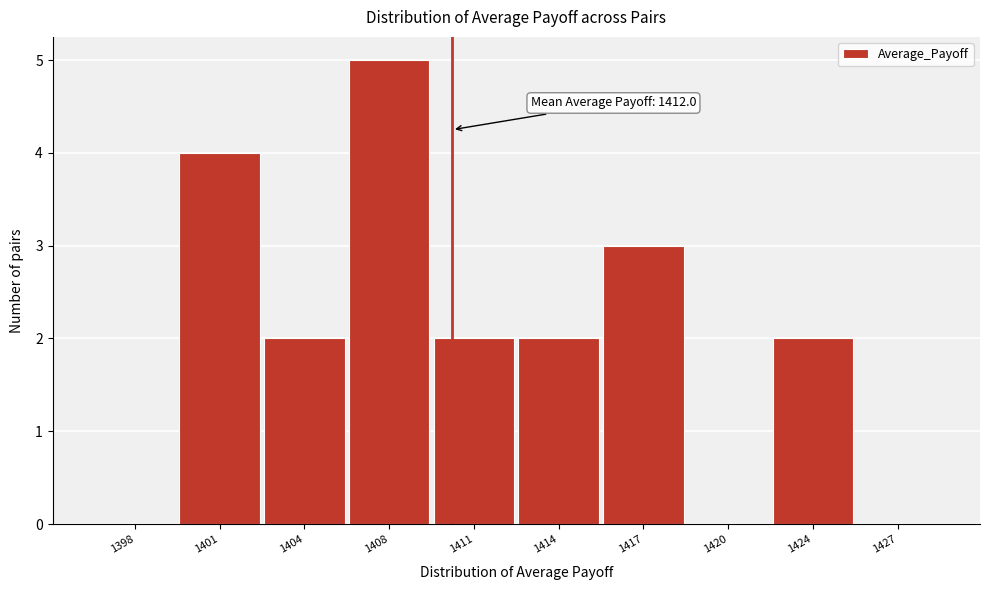

Reading left to right, list all the values displayed in this chart.

1398=0	1401=4	1404=2	1408=5	1411=2	1414=2	1417=3	1420=0	1424=2	1427=0